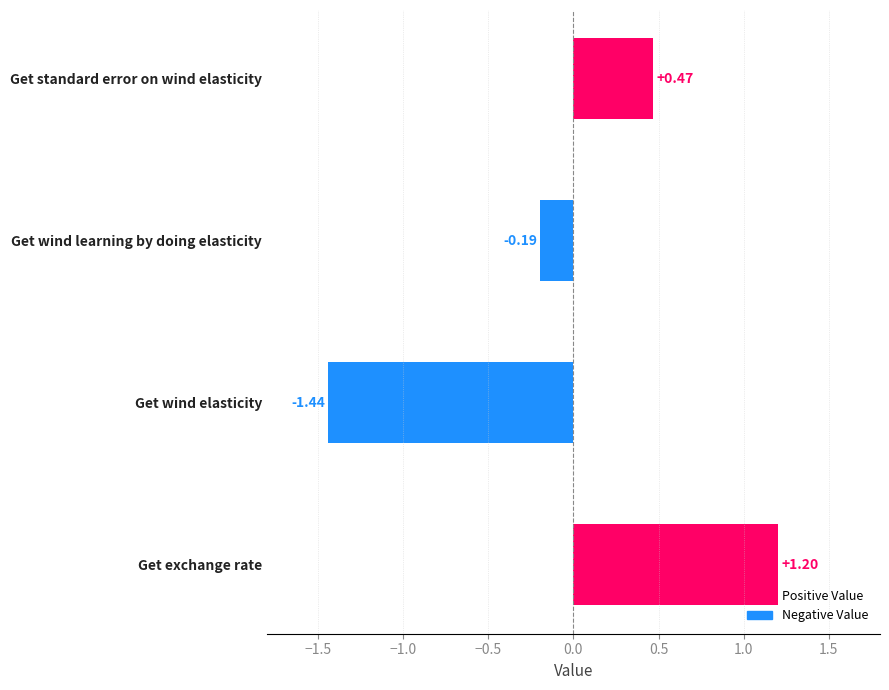

At which label is the value closest to 0?

Get wind learning by doing elasticity